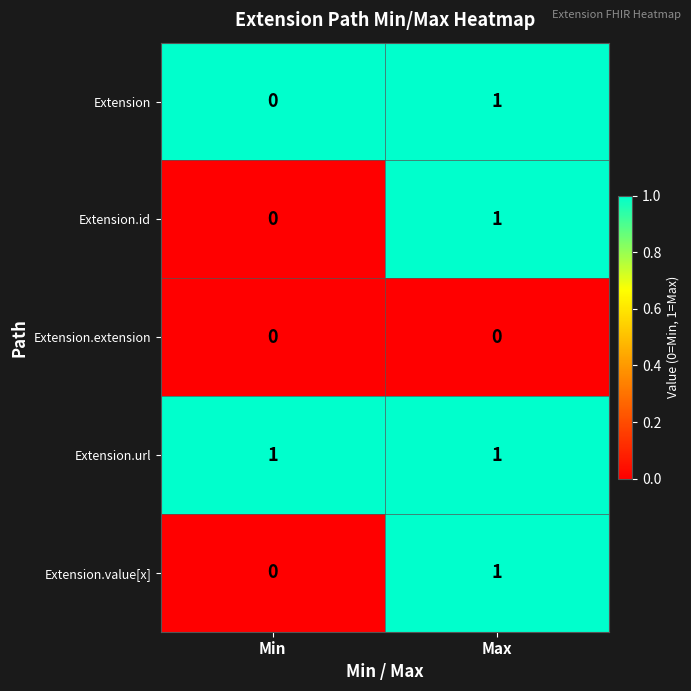

Is it true that Extension.url equals 1 at Max?

True